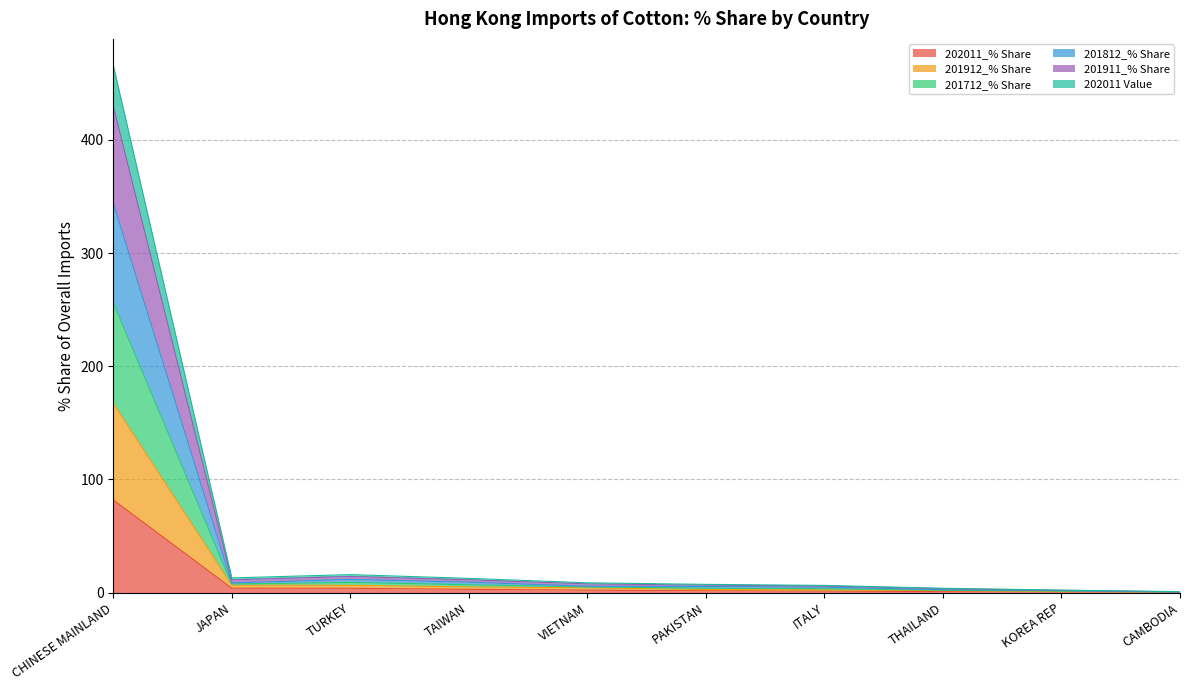

What is the smallest value displayed?

0.5